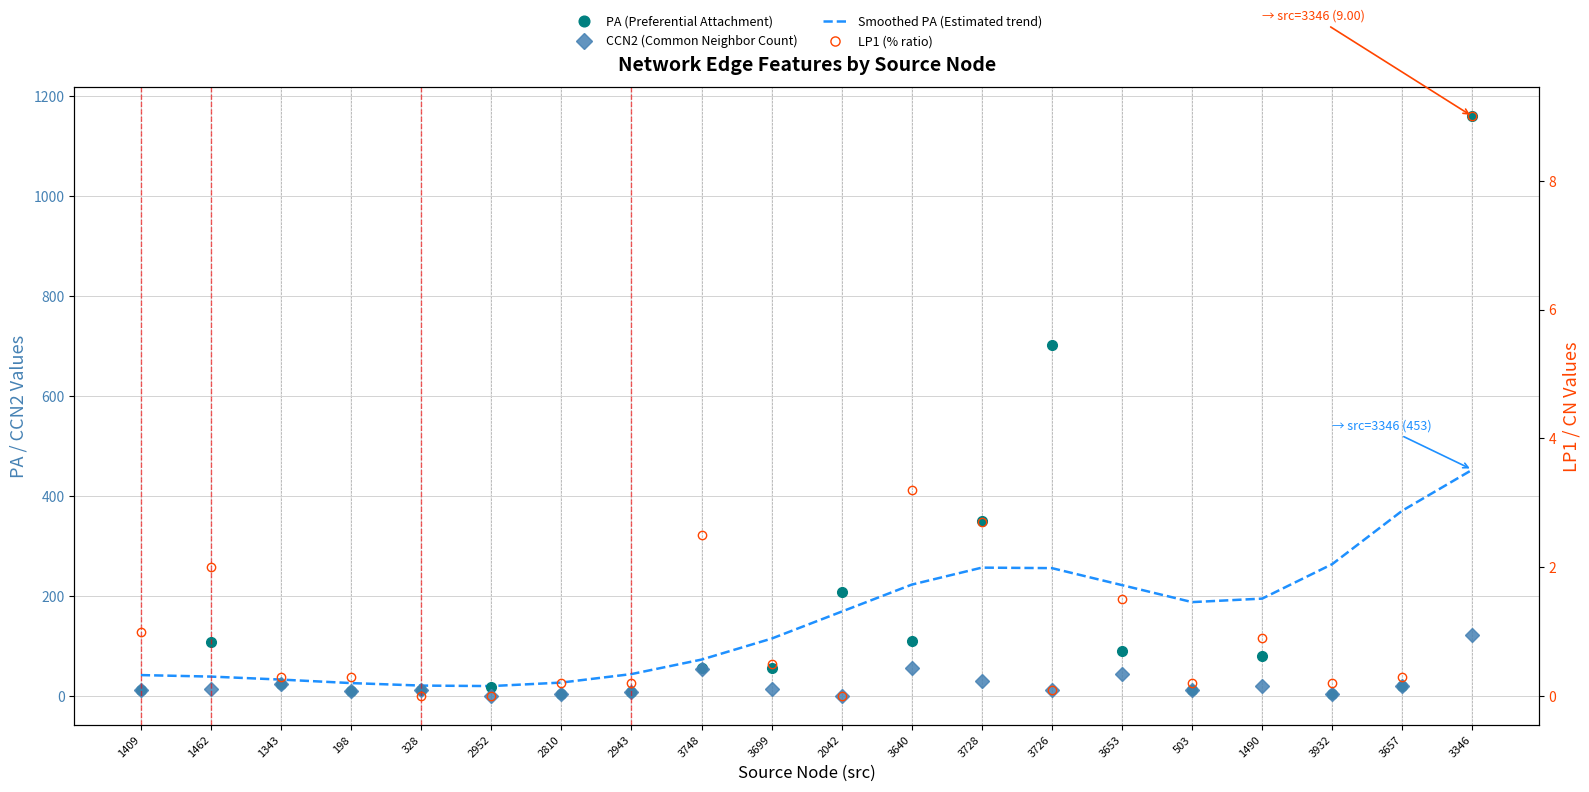

List the series in order of their peak value, highest first.

PA (Preferential Attachment), Smoothed PA (Estimated trend), CCN2 (Common Neighbor Count), LP1 (% ratio)